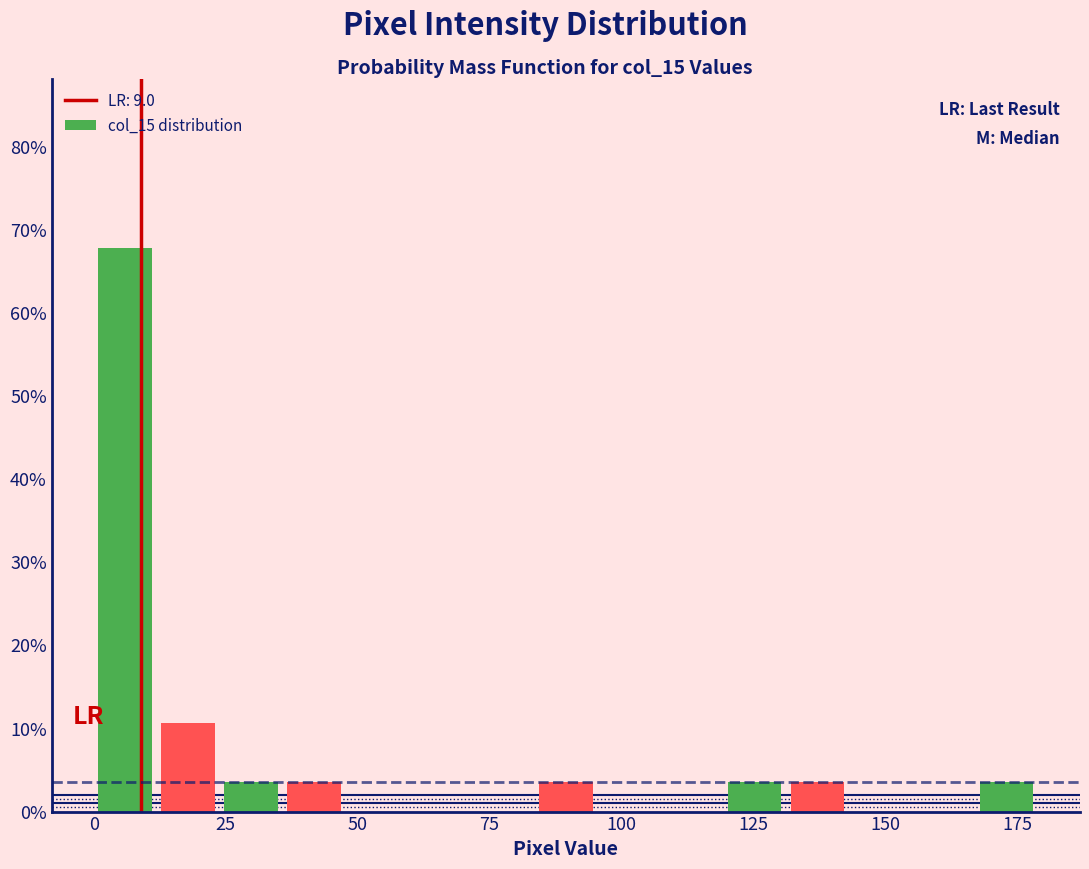

Read against the x-axis, roughly where is the centre of the tallest bar?

5